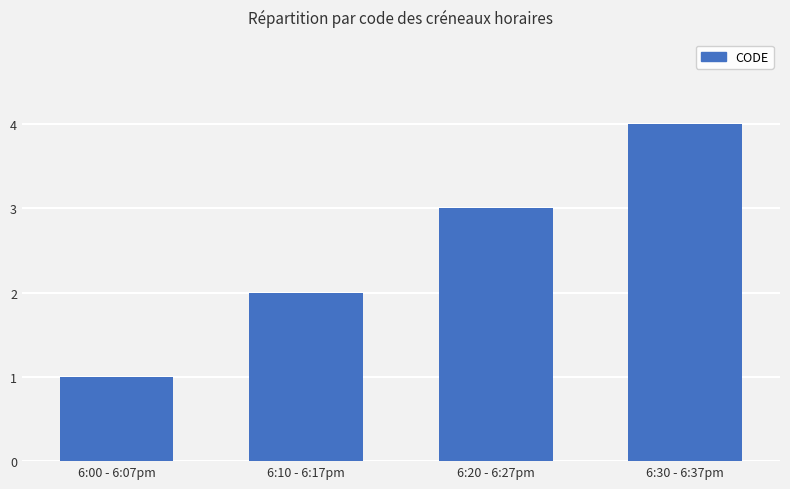

What value does the data have at 6:00 - 6:07pm?

1